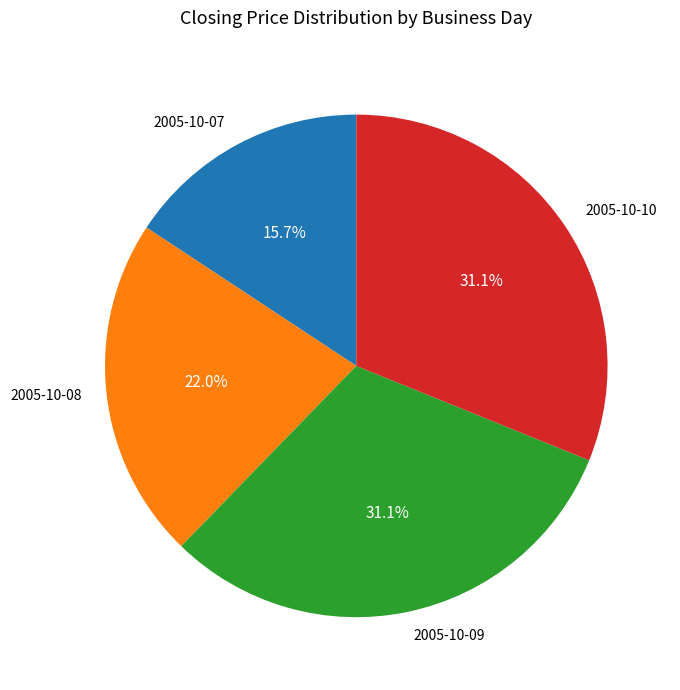

How much of the chart is everything except 2005-10-09?

68.9%